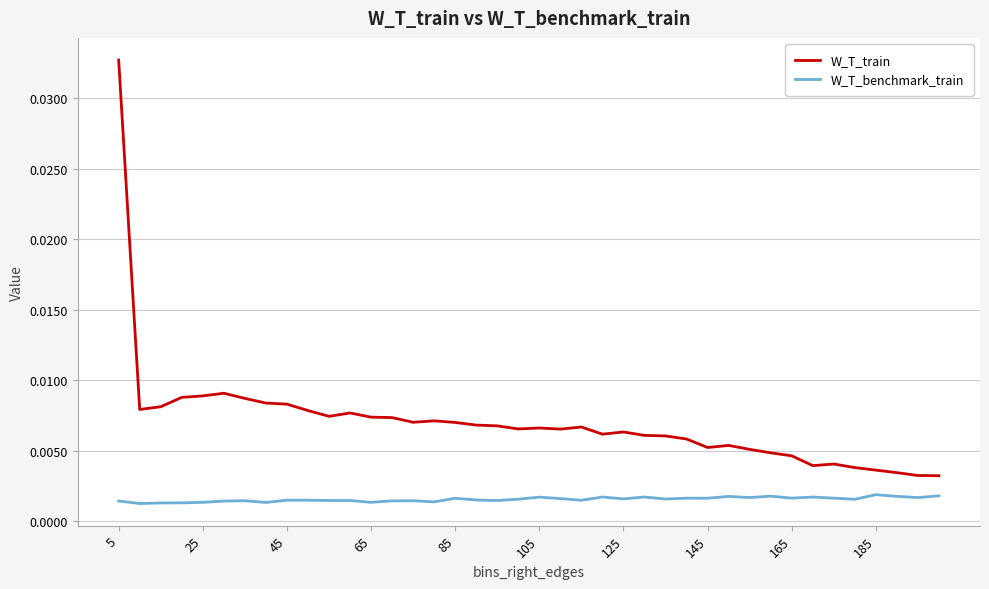

In W_T_train, how many points are lower than both neighbors (excluding endpoints)?

8